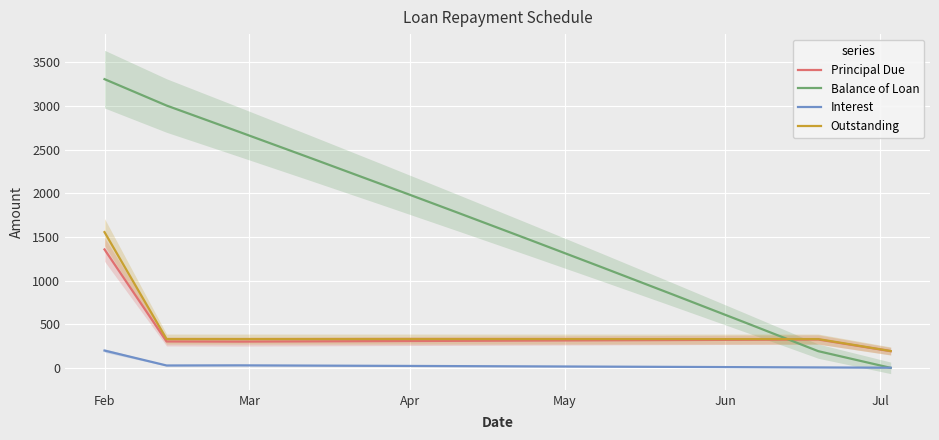

Which series has the largest total across all categories?

Balance of Loan